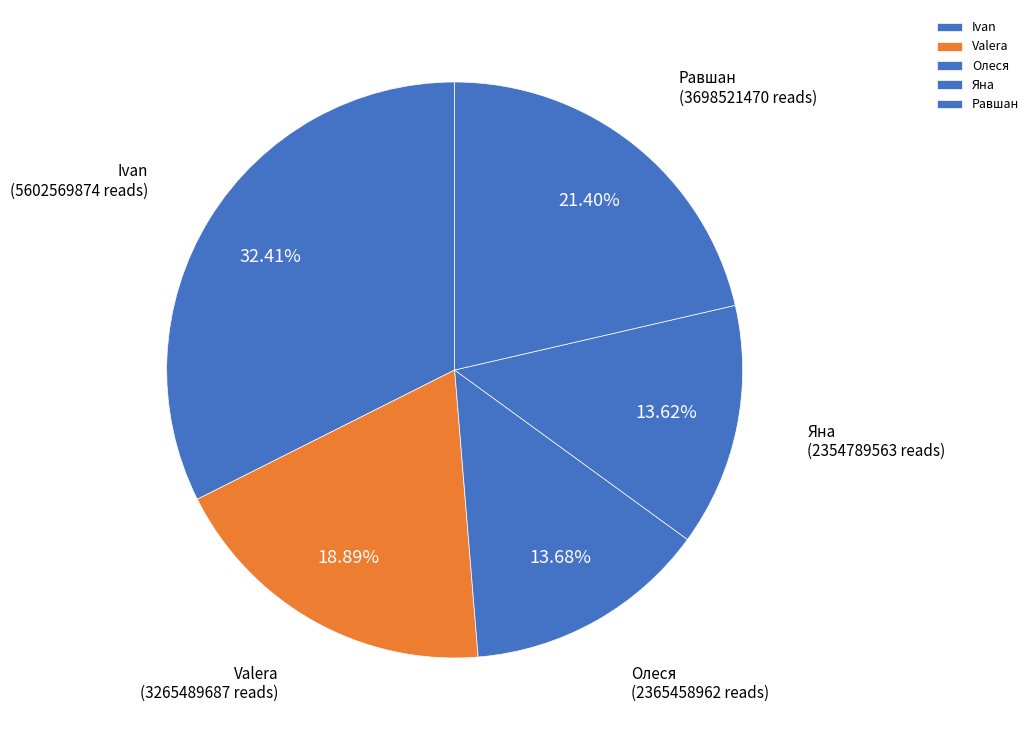

Do Valera and Равшан together represent more than half of the pie?

No